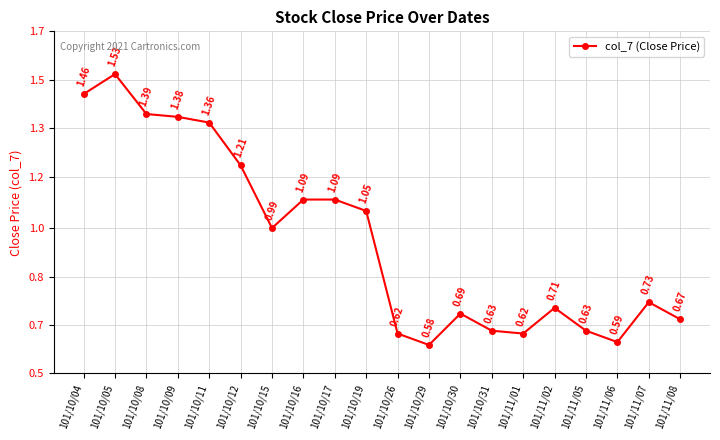

Reading left to right, list all the values displayed in this chart.

1.5	1.5	1.4	1.4	1.4	1.2	1.0	1.1	1.1	1.1	0.6	0.6	0.7	0.6	0.6	0.7	0.6	0.6	0.7	0.7